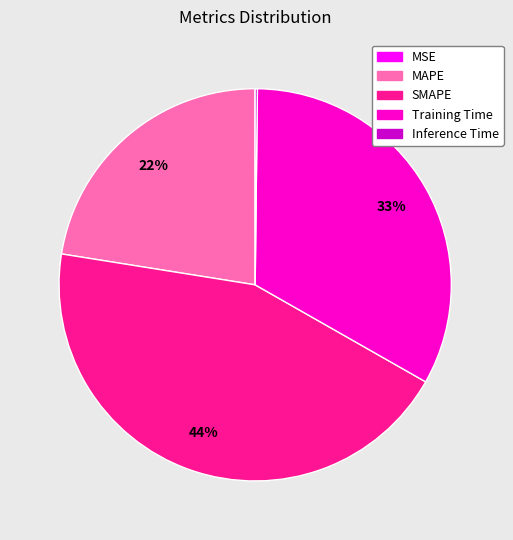

What is the largest slice in the pie chart?

SMAPE